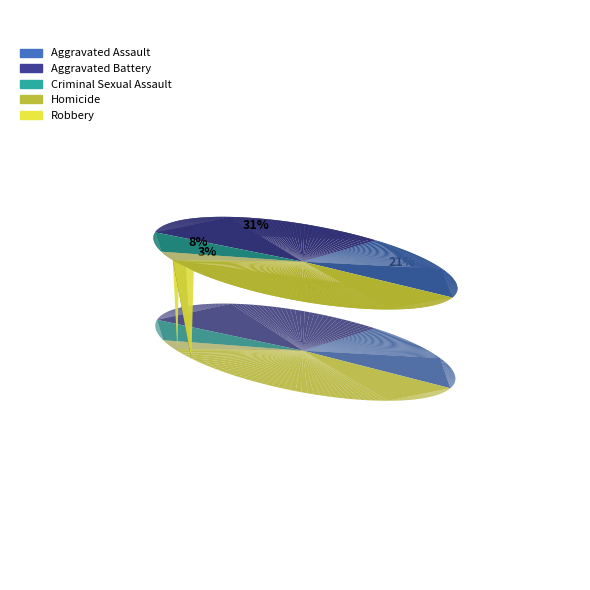

Rank the categories by value from highest to lowest.

Robbery, Aggravated Battery, Aggravated Assault, Criminal Sexual Assault, Homicide